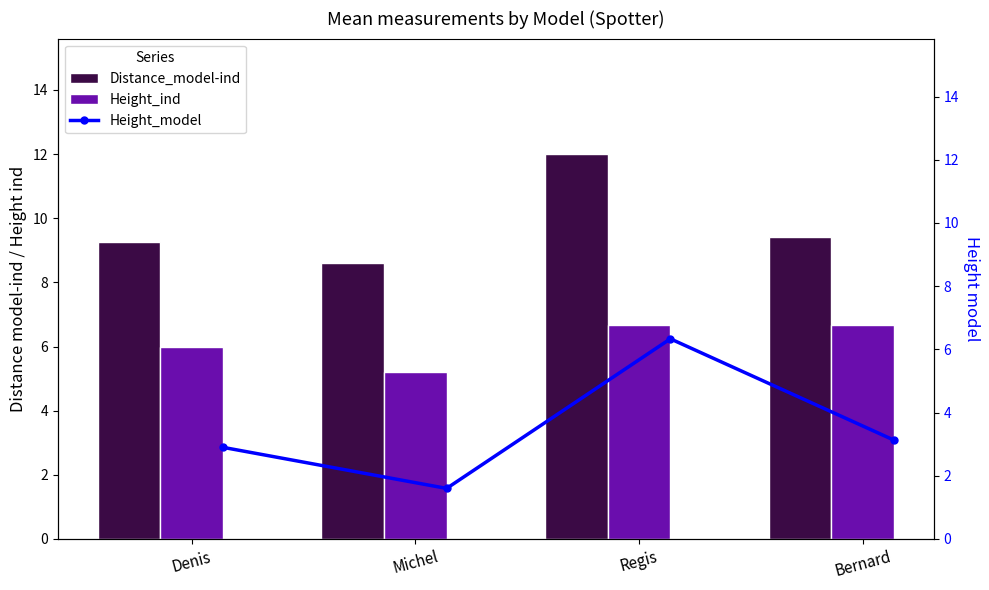

What is the difference between the second highest and minimum values in the Distance_model-ind series?

0.8